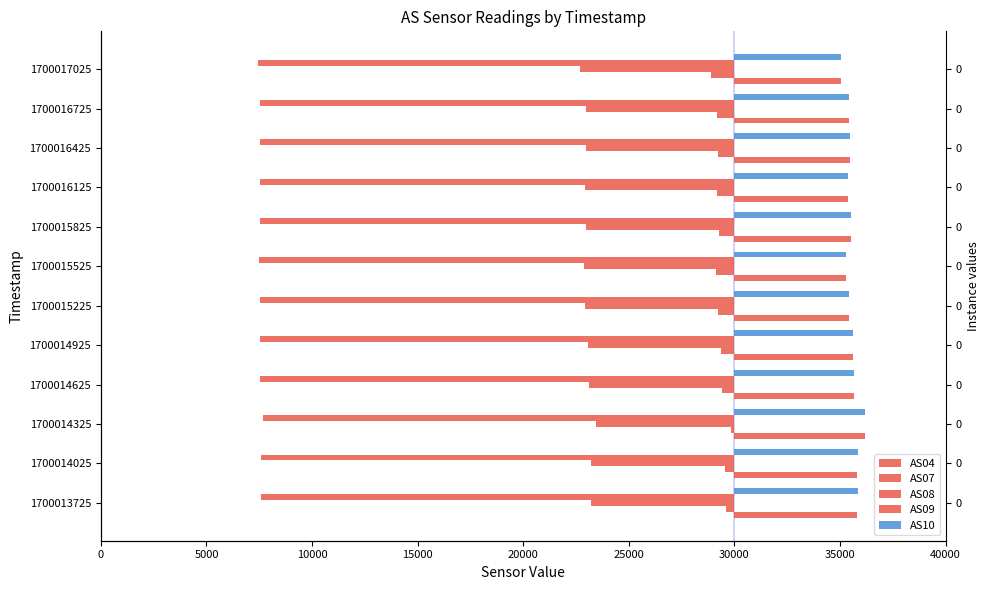

Which series changed the most between 1700014325 and 1700015825?

AS04